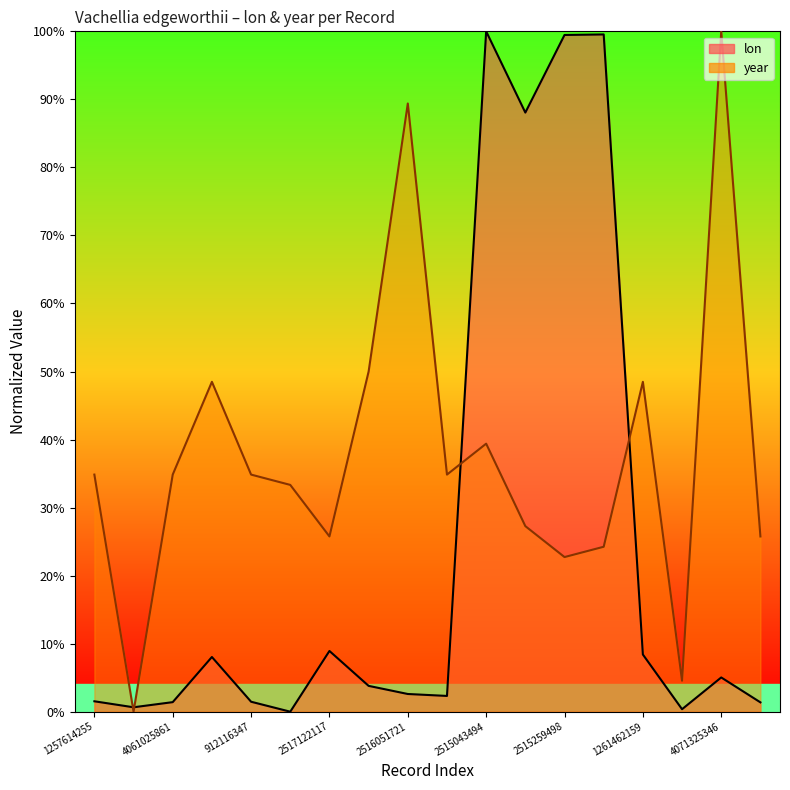

Which series changed the most between 2515259498 and 1257614263?

lon